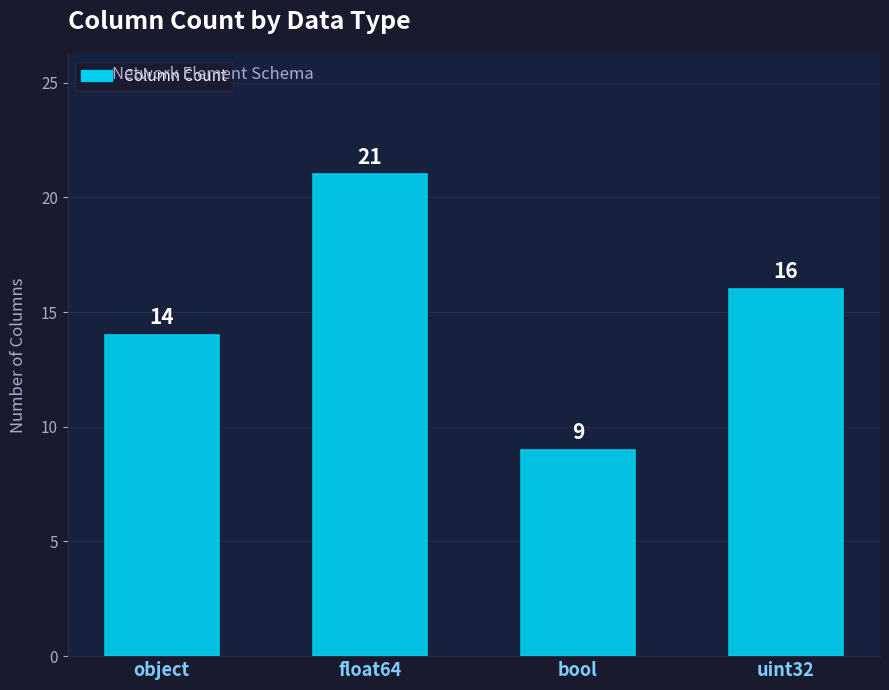

Count the values in the range 14 to 21.

3